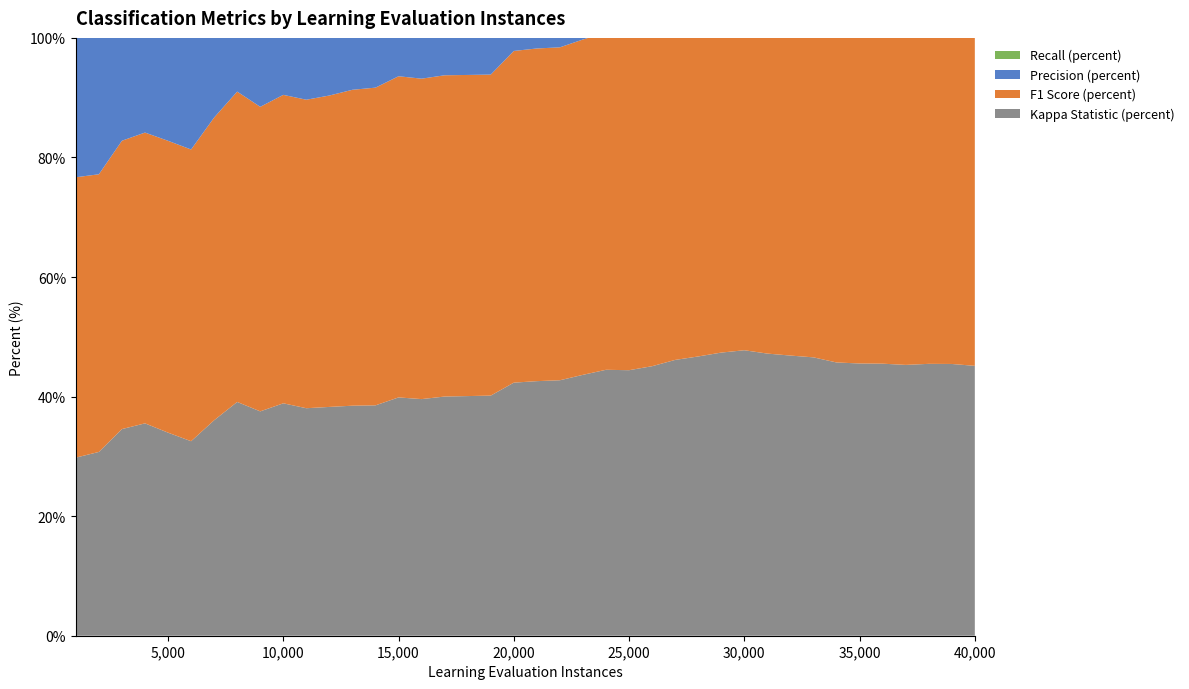

Reading left to right, transcribe all the data shown in this chart.

Kappa Statistic (percent): 1000=29.8	2000=30.7	3000=34.6	4000=35.5	5000=34.0	6000=32.5	7000=36.0	8000=39.1	9000=37.5	10000=38.9	11000=38.1	12000=38.3	13000=38.5	14000=38.5	15000=39.9	16000=39.6	17000=40.0	18000=40.1	19000=40.2	20000=42.3	21000=42.6	22000=42.7	23000=43.6	24000=44.5	25000=44.4	26000=45.1	27000=46.1	28000=46.7	29000=47.4	30000=47.8	31000=47.2	32000=46.9	33000=46.6	34000=45.7	35000=45.5	36000=45.5	37000=45.3	38000=45.5	39000=45.5	40000=45.1
F1 Score (percent): 1000=46.9	2000=46.4	3000=48.2	4000=48.6	5000=48.8	6000=48.8	7000=50.6	8000=51.9	9000=50.9	10000=51.6	11000=51.6	12000=52.1	13000=52.8	14000=53.1	15000=53.7	16000=53.6	17000=53.7	18000=53.7	19000=53.7	20000=55.5	21000=55.6	22000=55.7	23000=56.1	24000=56.4	25000=56.4	26000=56.7	27000=57.2	28000=57.7	29000=58.2	30000=58.4	31000=58.3	32000=58.1	33000=57.9	34000=57.5	35000=57.5	36000=57.6	37000=57.5	38000=57.5	39000=57.6	40000=57.5
Precision (percent): 1000=46.0	2000=45.4	3000=47.4	4000=48.3	5000=48.4	6000=48.5	7000=50.2	8000=51.4	9000=50.9	10000=51.6	11000=51.9	12000=52.4	13000=53.1	14000=53.6	15000=54.2	16000=54.2	17000=54.4	18000=54.3	19000=54.4	20000=56.1	21000=56.2	22000=56.2	23000=56.7	24000=57.0	25000=57.3	26000=57.8	27000=58.3	28000=58.9	29000=59.5	30000=59.6	31000=59.2	32000=59.0	33000=58.8	34000=58.2	35000=58.3	36000=58.3	37000=58.3	38000=58.4	39000=58.4	40000=58.4
Recall (percent): 1000=47.9	2000=47.5	3000=49.1	4000=49.0	5000=49.2	6000=49.1	7000=51.1	8000=52.4	9000=51.0	10000=51.6	11000=51.3	12000=51.8	13000=52.6	14000=52.7	15000=53.3	16000=53.0	17000=53.1	18000=53.1	19000=53.0	20000=54.9	21000=55.1	22000=55.2	23000=55.5	24000=55.8	25000=55.6	26000=55.6	27000=56.2	28000=56.5	29000=57.0	30000=57.3	31000=57.4	32000=57.2	33000=57.1	34000=56.7	35000=56.7	36000=56.8	37000=56.7	38000=56.7	39000=56.8	40000=56.6